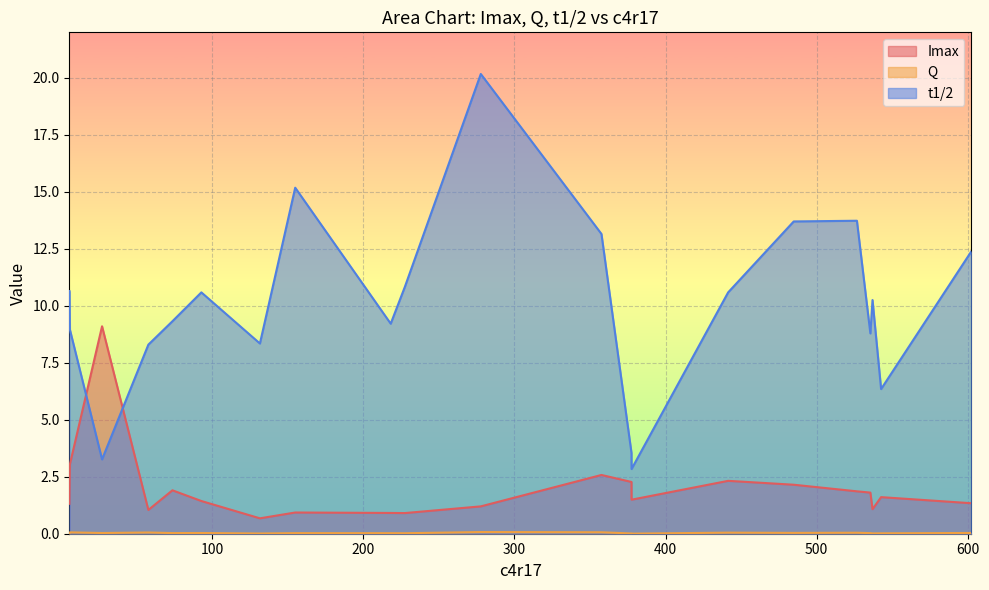

Reading left to right, extract all data points from this chart.

Imax: 1.3	3.0	9.1	1.0	1.9	1.4	0.7	0.9	0.9	0.9	1.2	2.6	2.3	1.5	2.3	2.1	1.9	1.8	1.1	1.6	1.3
Q: 0.0	0.1	0.0	0.1	0.0	0.0	0.0	0.0	0.0	0.0	0.1	0.1	0.0	0.0	0.0	0.0	0.0	0.0	0.0	0.0	0.0
t1/2: 10.6	9.0	3.3	8.3	9.3	10.6	8.3	15.2	9.2	10.8	20.2	13.2	3.5	2.8	10.6	13.7	13.7	8.8	10.3	6.3	12.4